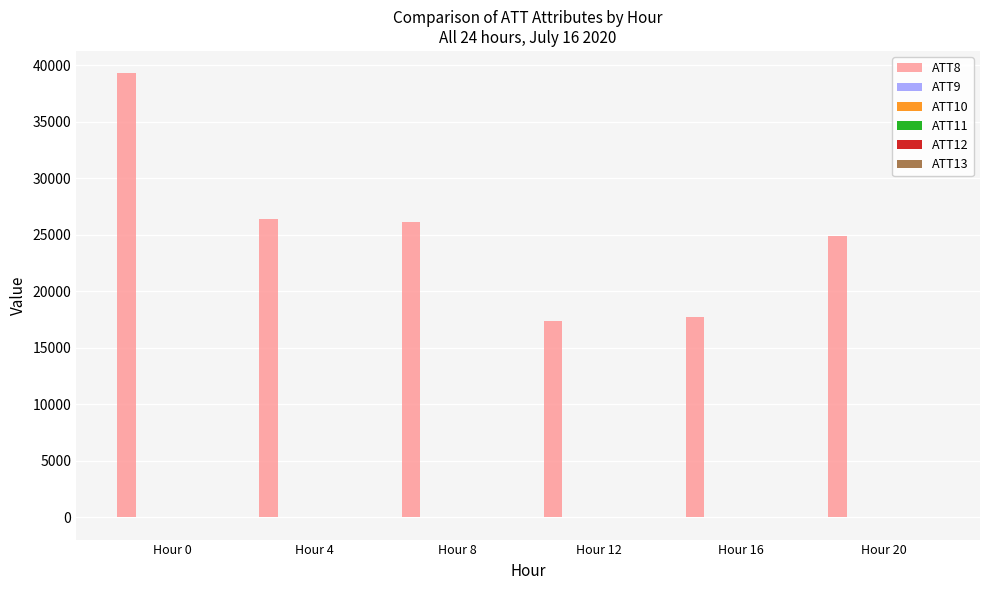

Are the bars horizontal?

No